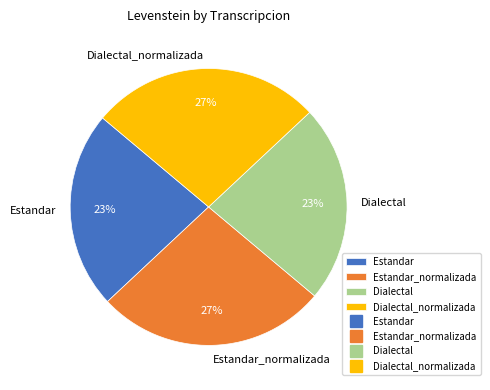

True or false: Dialectal_normalizada accounts for 16% of the total.

False